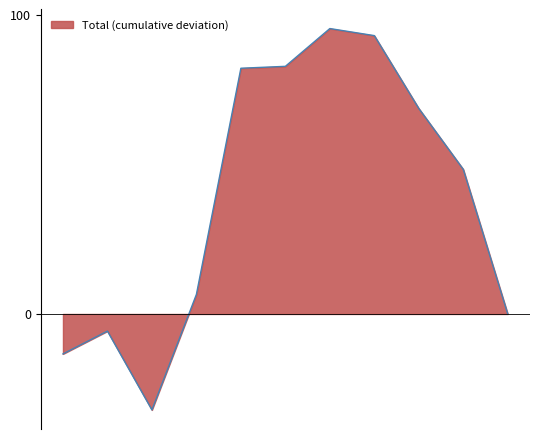

What is the difference between the maximum and minimum values?

127.5